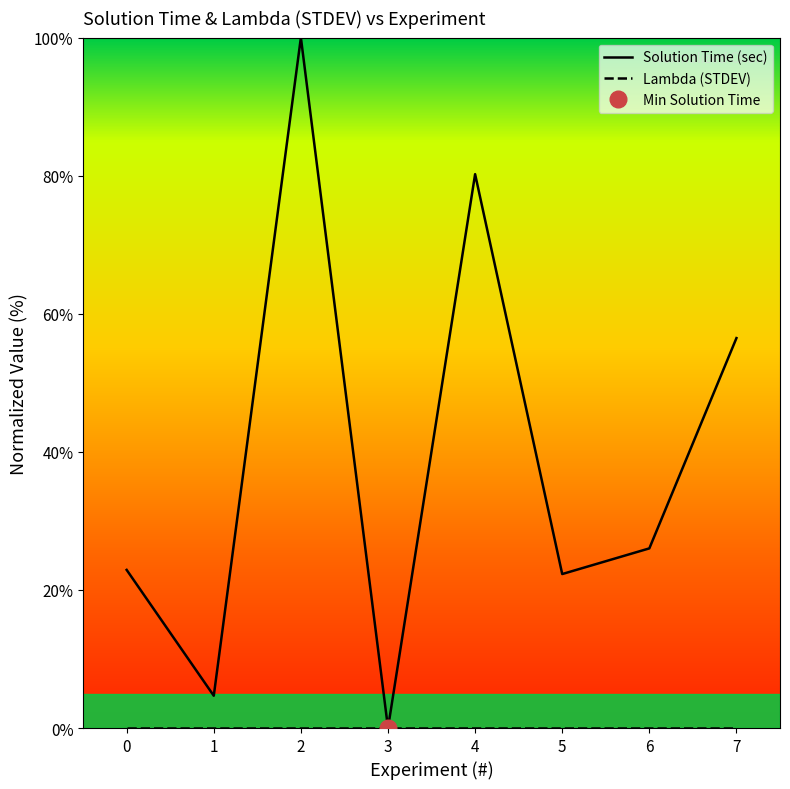

The chart shows a value of 106.8 at 4. True or false?

False